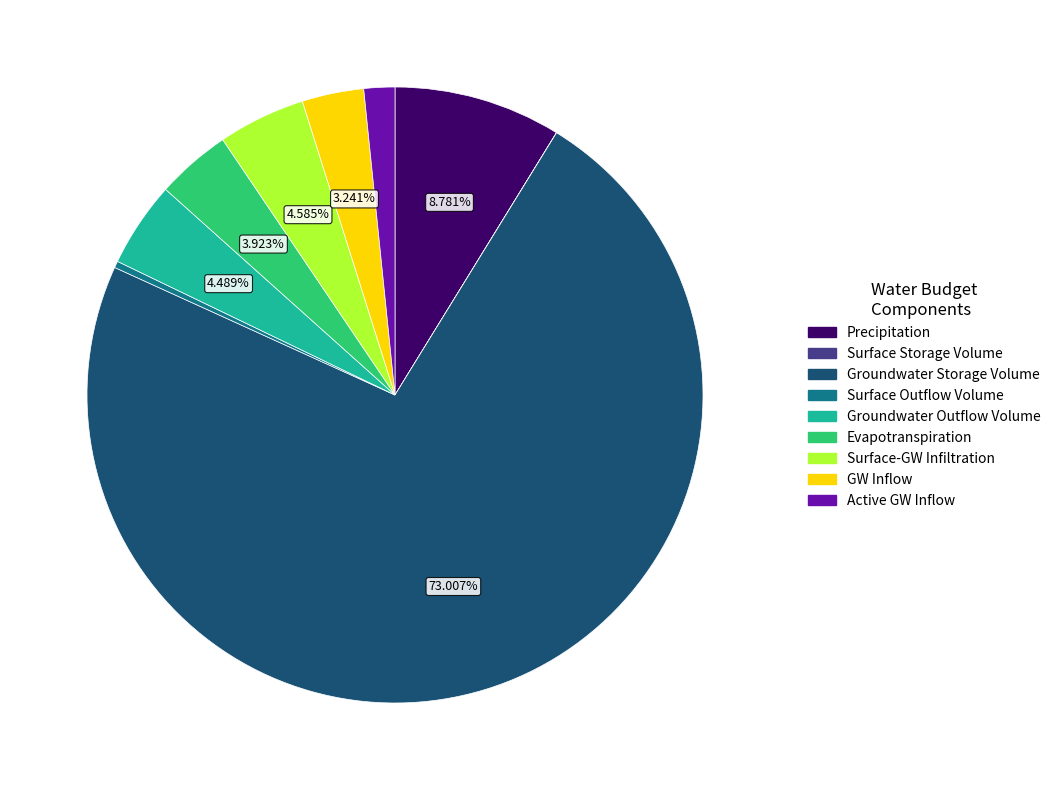

Which slice is the largest?

Groundwater Storage Volume